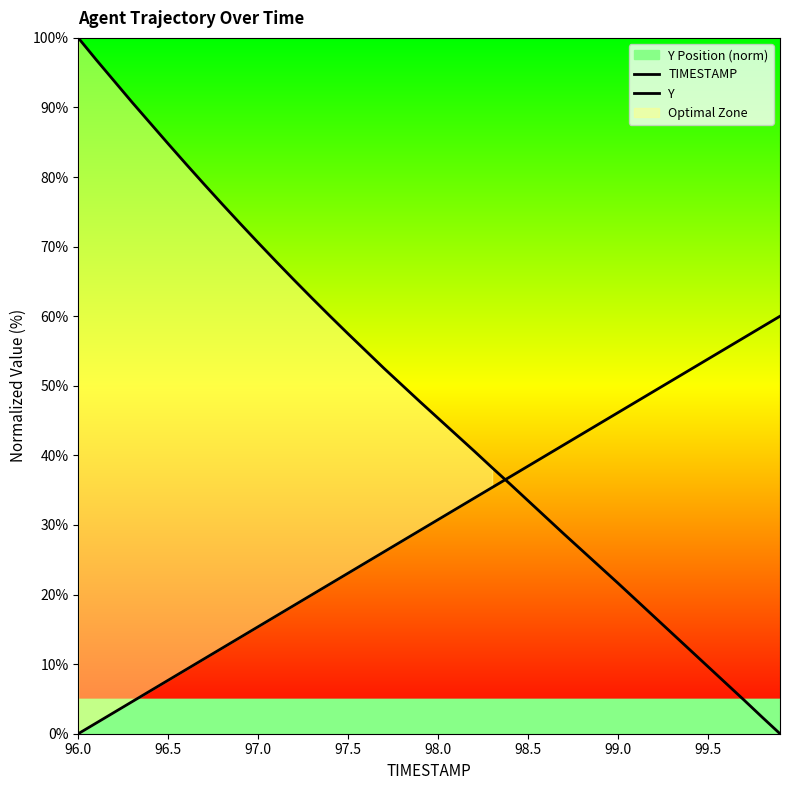

What is the average value of the Y series?

30.0